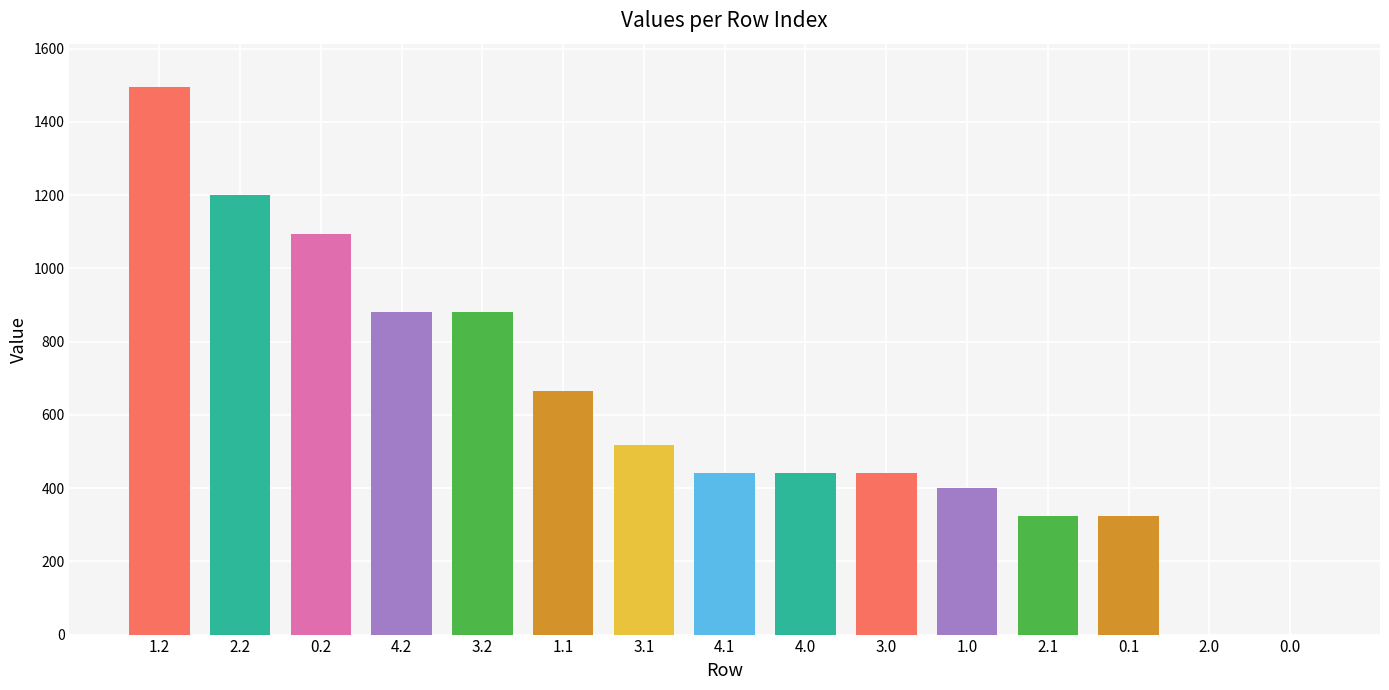

What is the change in value from 3.1 to 4.1?

-76.8